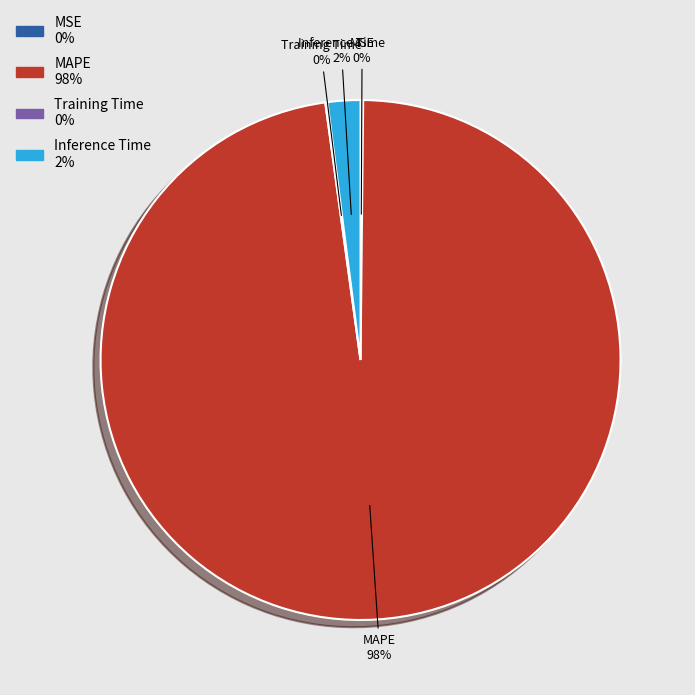

To the nearest percent, what is the average slice percentage?

25%